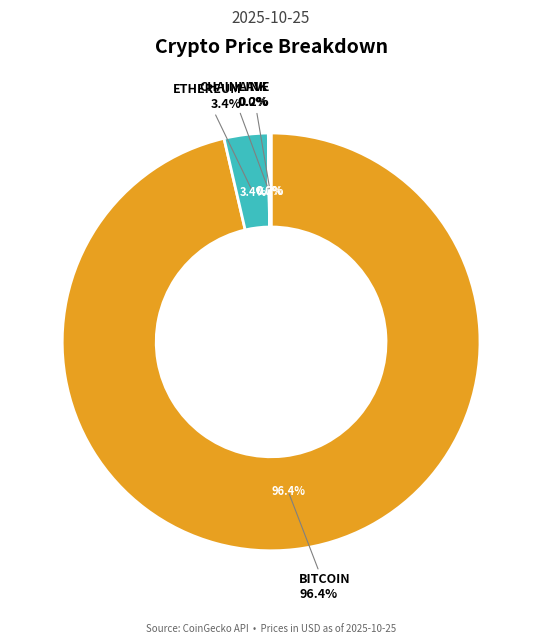

What percentage do Chainlink and Aave together represent?

0.2%